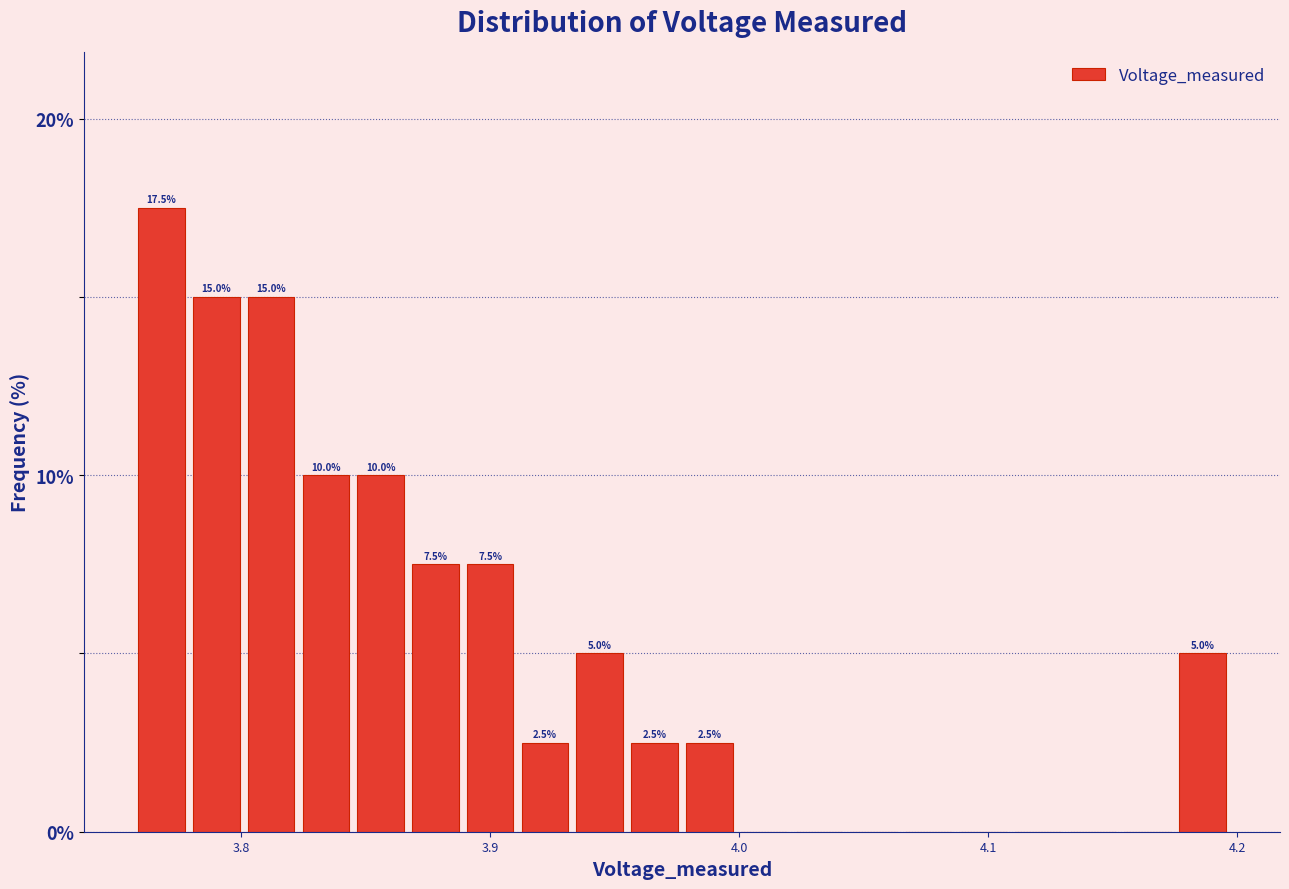

Read against the x-axis, roughly where is the centre of the tallest bar?

3.77